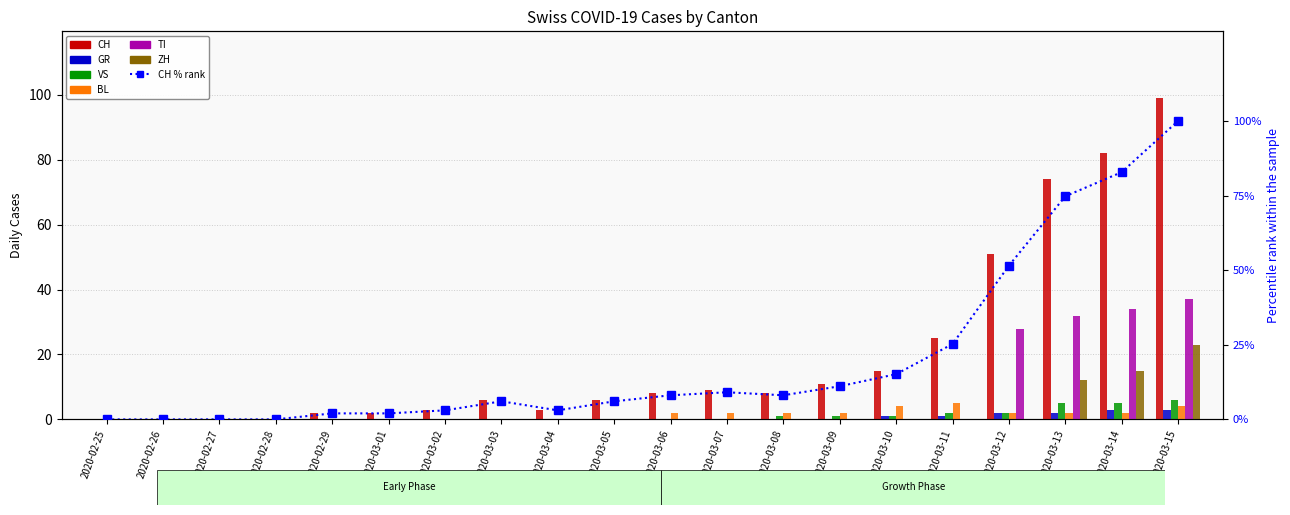

Count the GR values in the range 0 to 1.

16